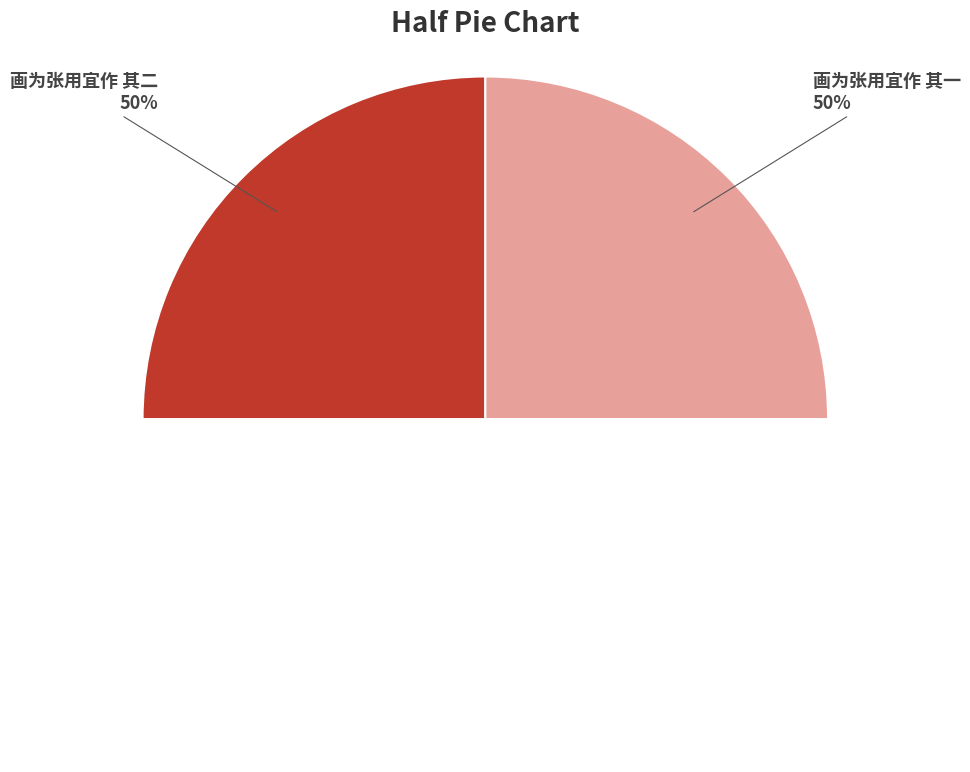

Is it true that 画为张用宜作 其二 is 60% of the pie?

False